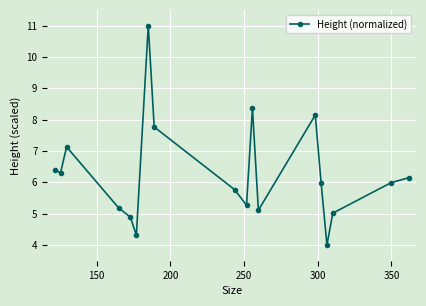

True or false: there are more than 1 points higher than both neighbors.

True